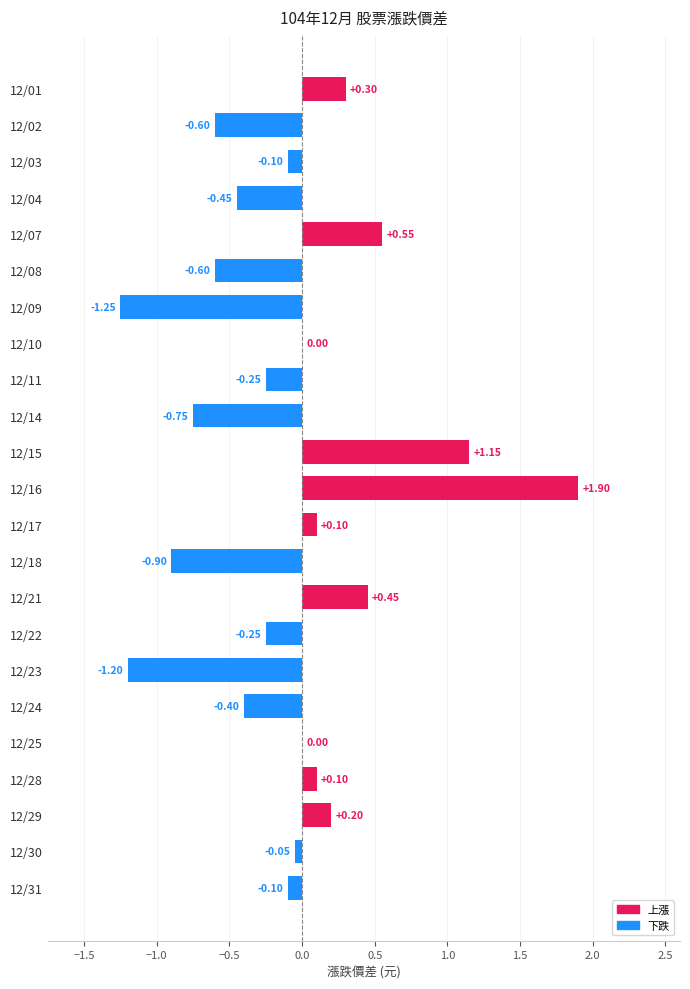

Which has a higher value, 12/30 or 12/07?

12/07